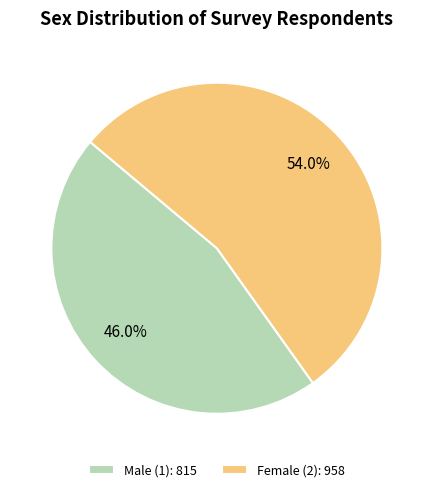

Is there any slice that represents more than half of the pie?

Yes